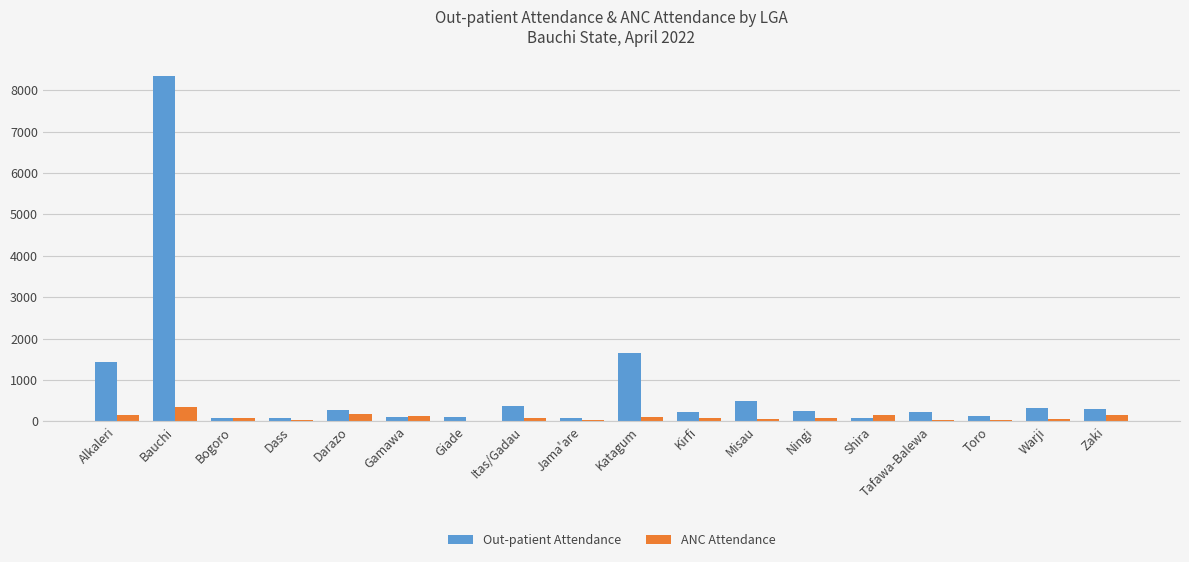

What is the spread (max minus min) of values at Darazo?

108